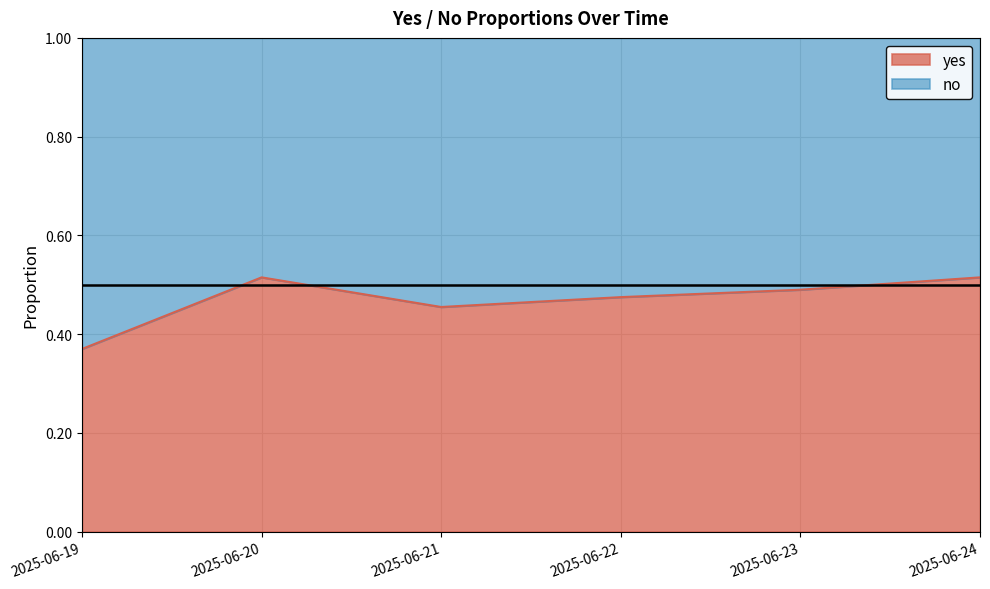

Is it true that the value at 2025-06-23 is 0.2?

False